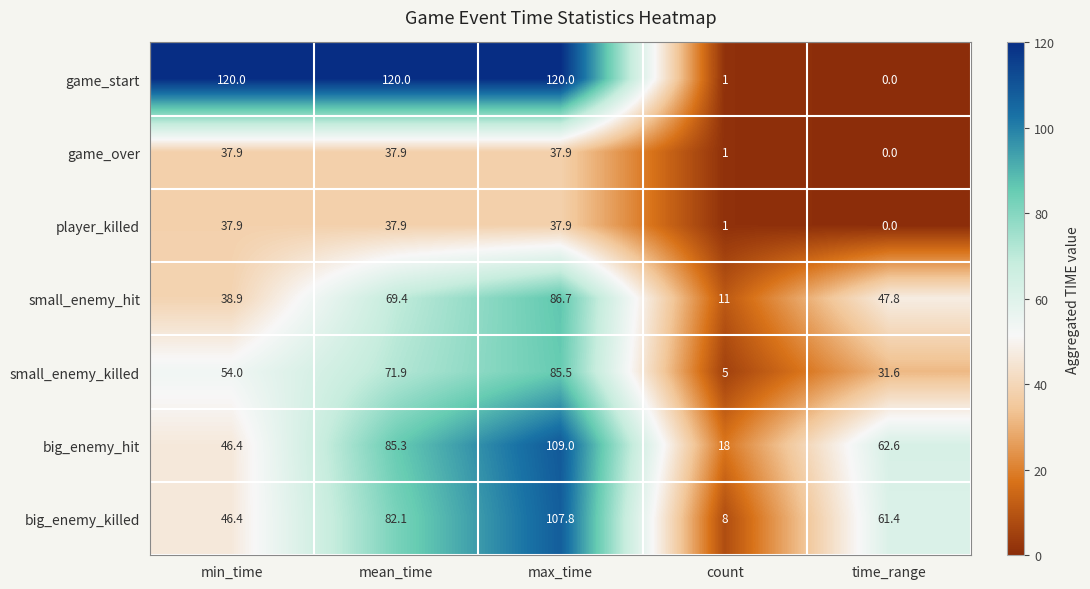

The game_over series shows 10.5 at min_time. True or false?

False